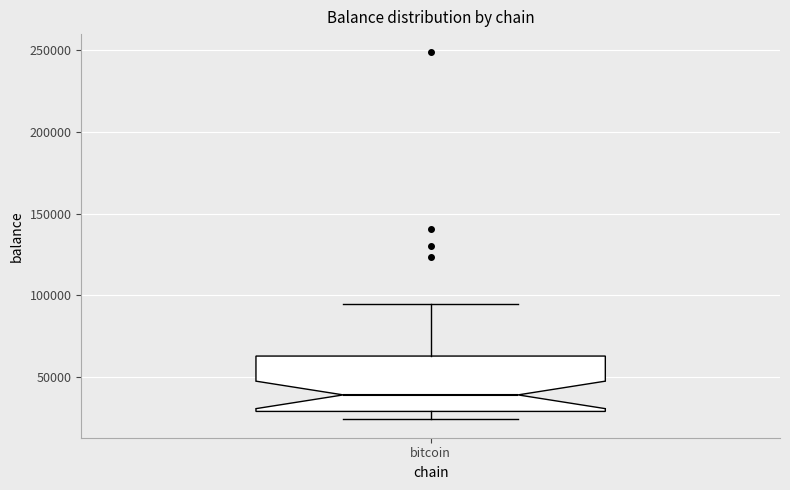

Read this box plot against the y-axis: the position of the median line, the range covered by the box, and the ends of both whiskers. The values are not printed on the chart, so give them approximately, as read against the axis.

median 40000, box 30000 to 65000, whiskers 25000 to 95000